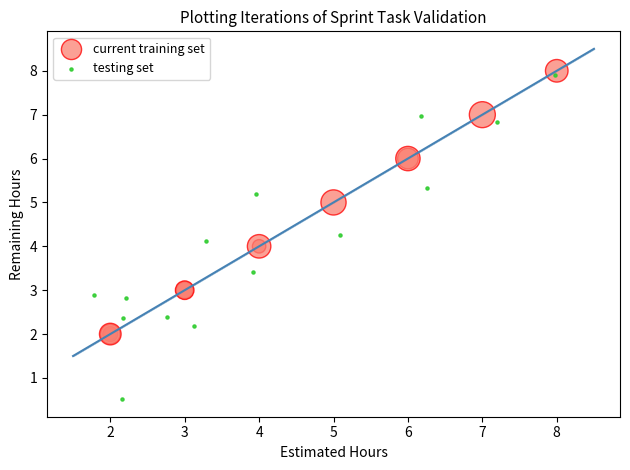

Which series contains the lowest Y value?

testing set